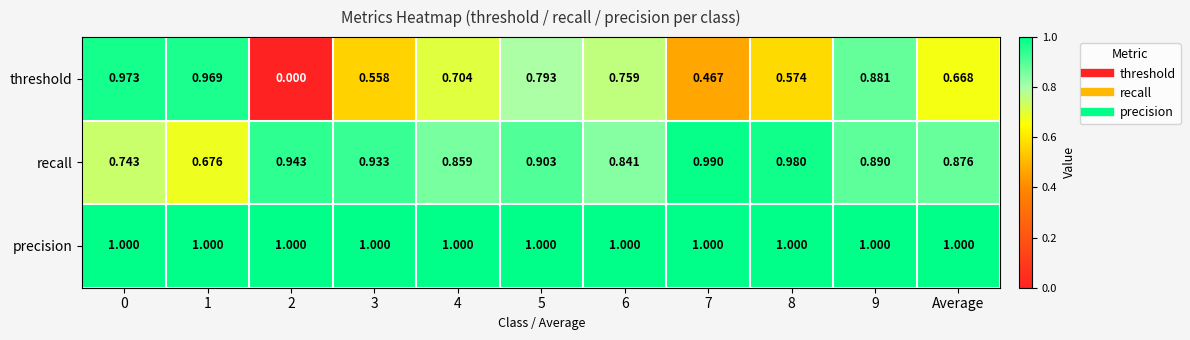

List the series in order of their overall mean, highest first.

precision, recall, threshold